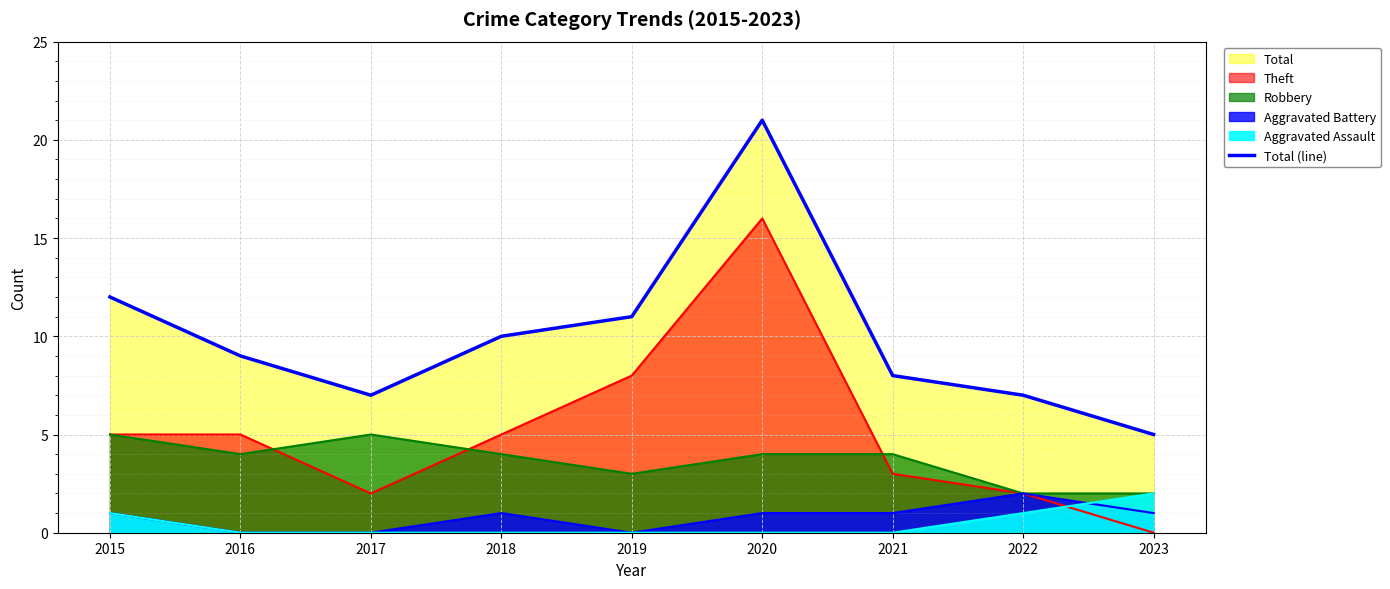

Reading left to right, what are all the values shown in this chart?

12	9	7	10	11	21	8	7	5